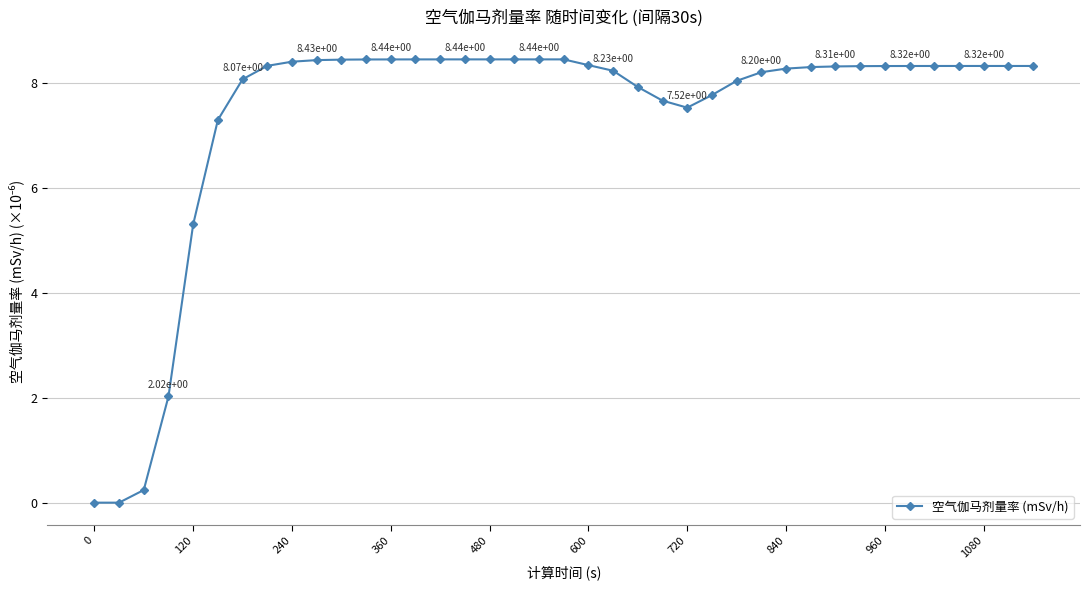

Is this an area chart (filled region under the line)?

No